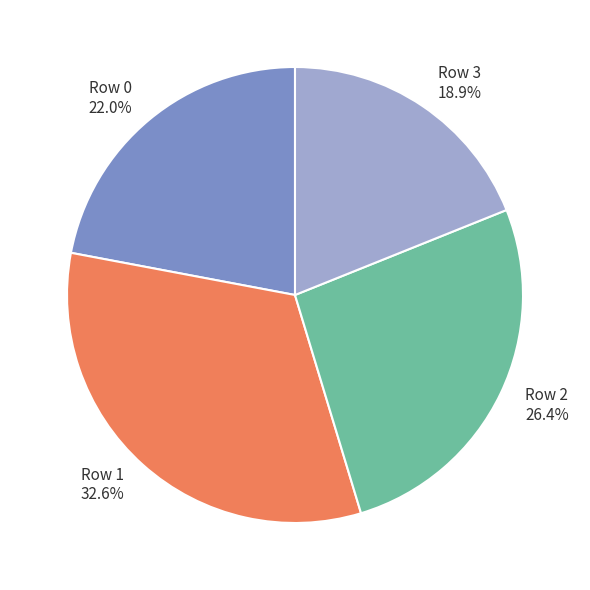

Is it true that Row 2 is 26% of the pie?

True